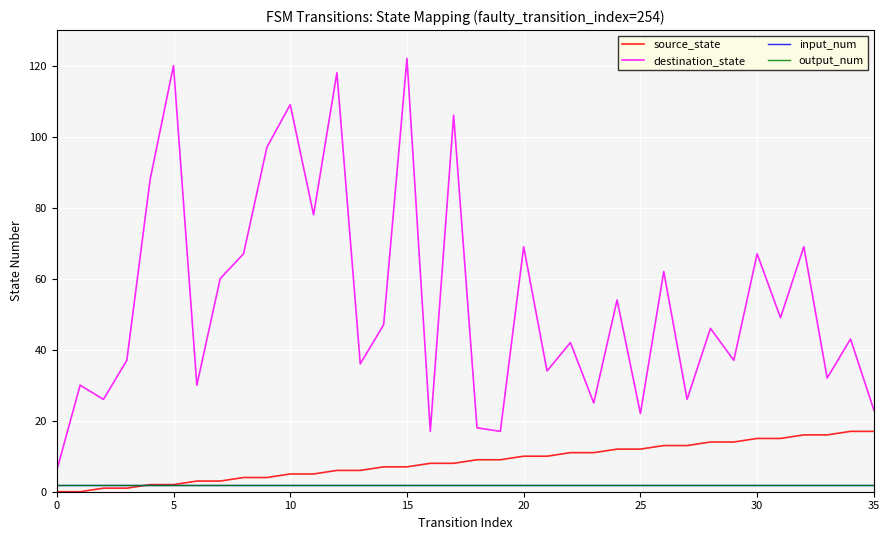

At how many categories does at least one series exceed 120?

1